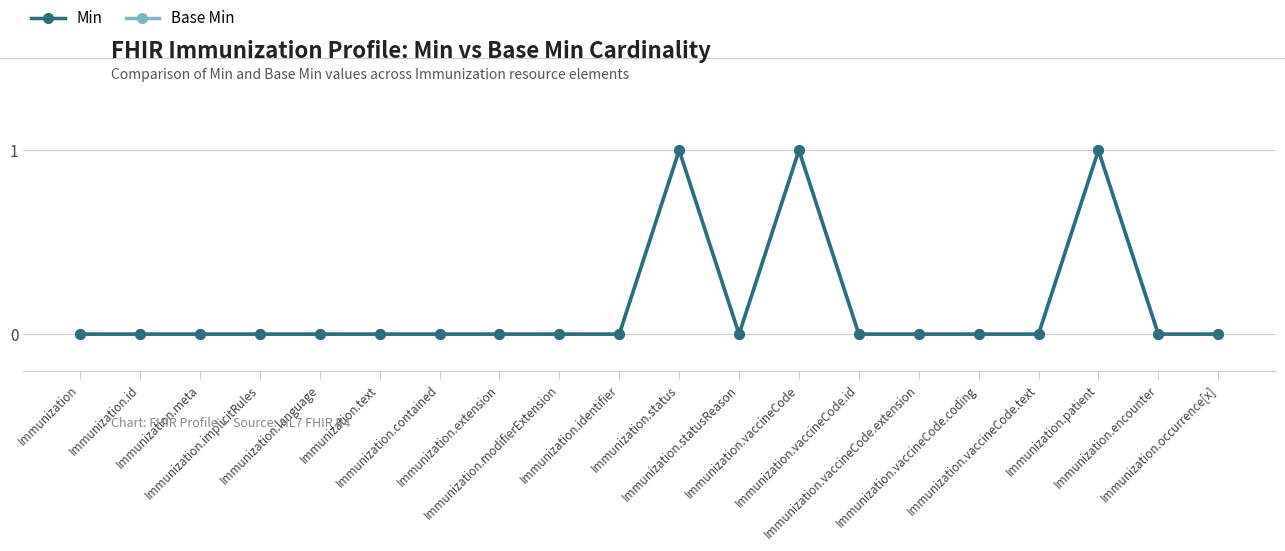

Which series has the widest spread of values?

Min